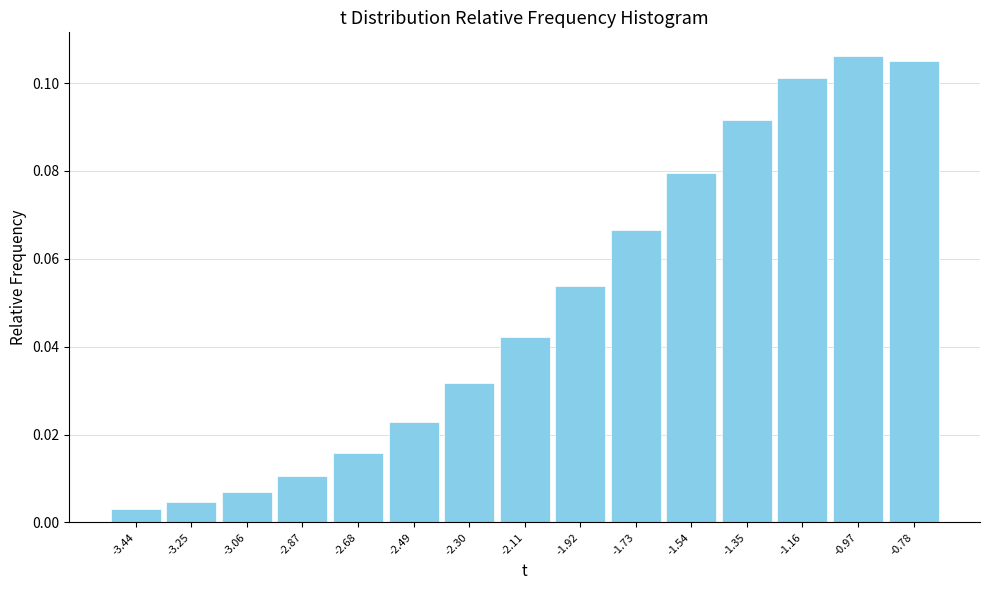

What is the sum of all values?

0.7